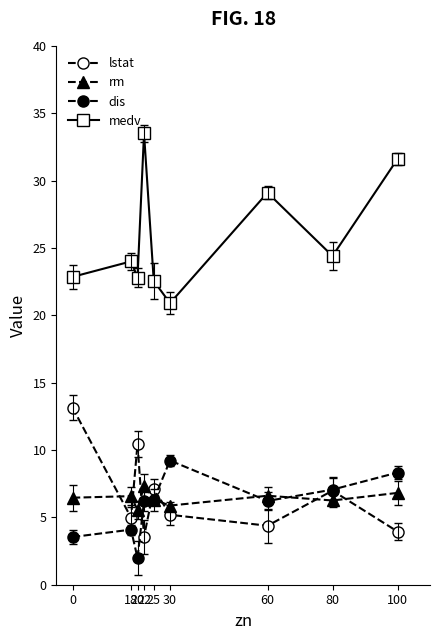

Which series has the largest total across all categories?

medv